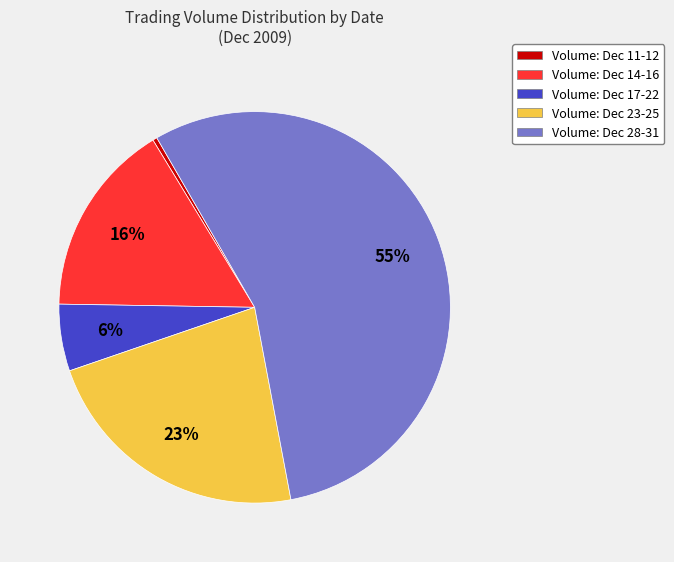

Is there a majority slice in this chart?

Yes